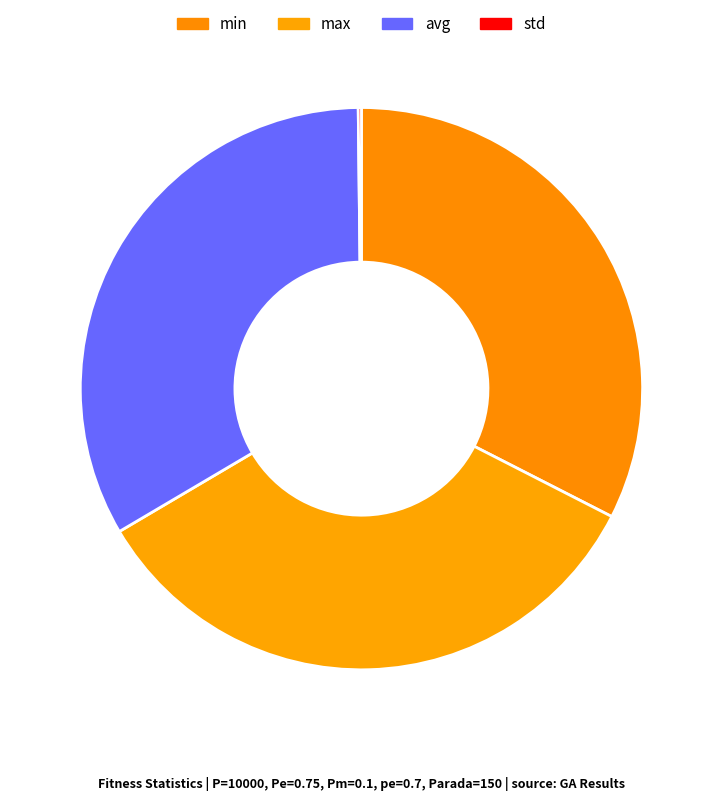

What percentage is the min slice, to the nearest percent?

33%